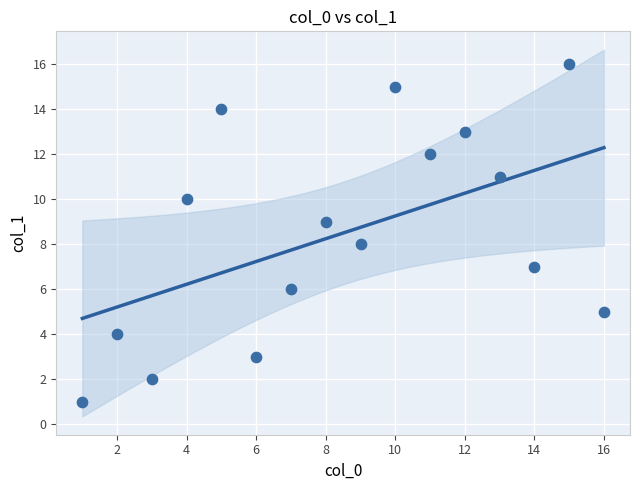

What is the range of Y values (max minus min)?

15